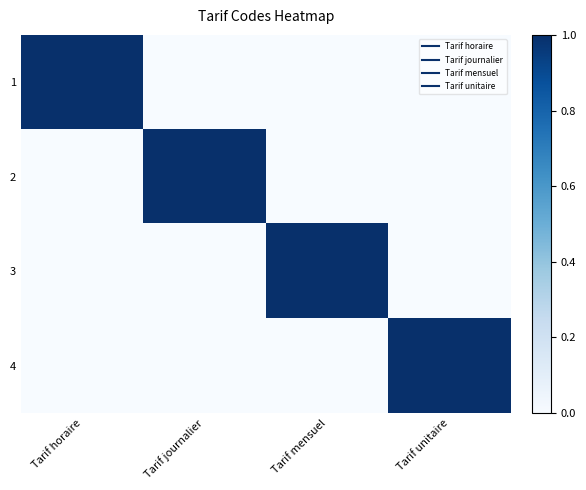

Which has a higher value, Tarif journalier or Tarif mensuel?

Tarif journalier